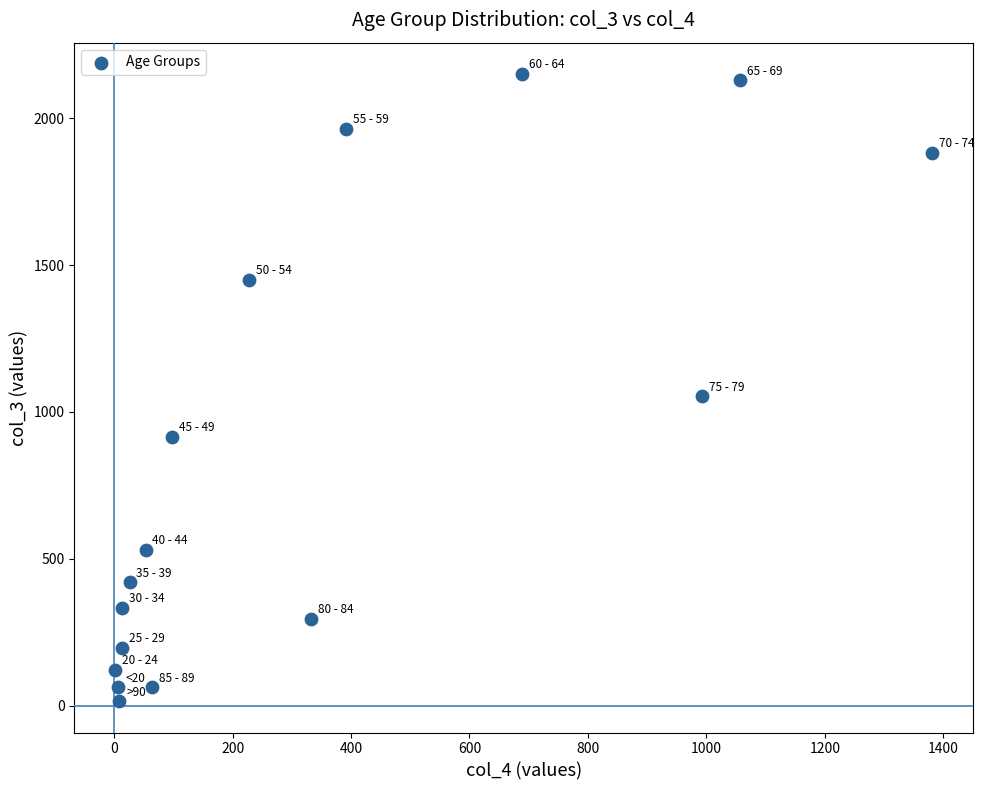

What Y value in the scatter plot is closest to 1083?

1053